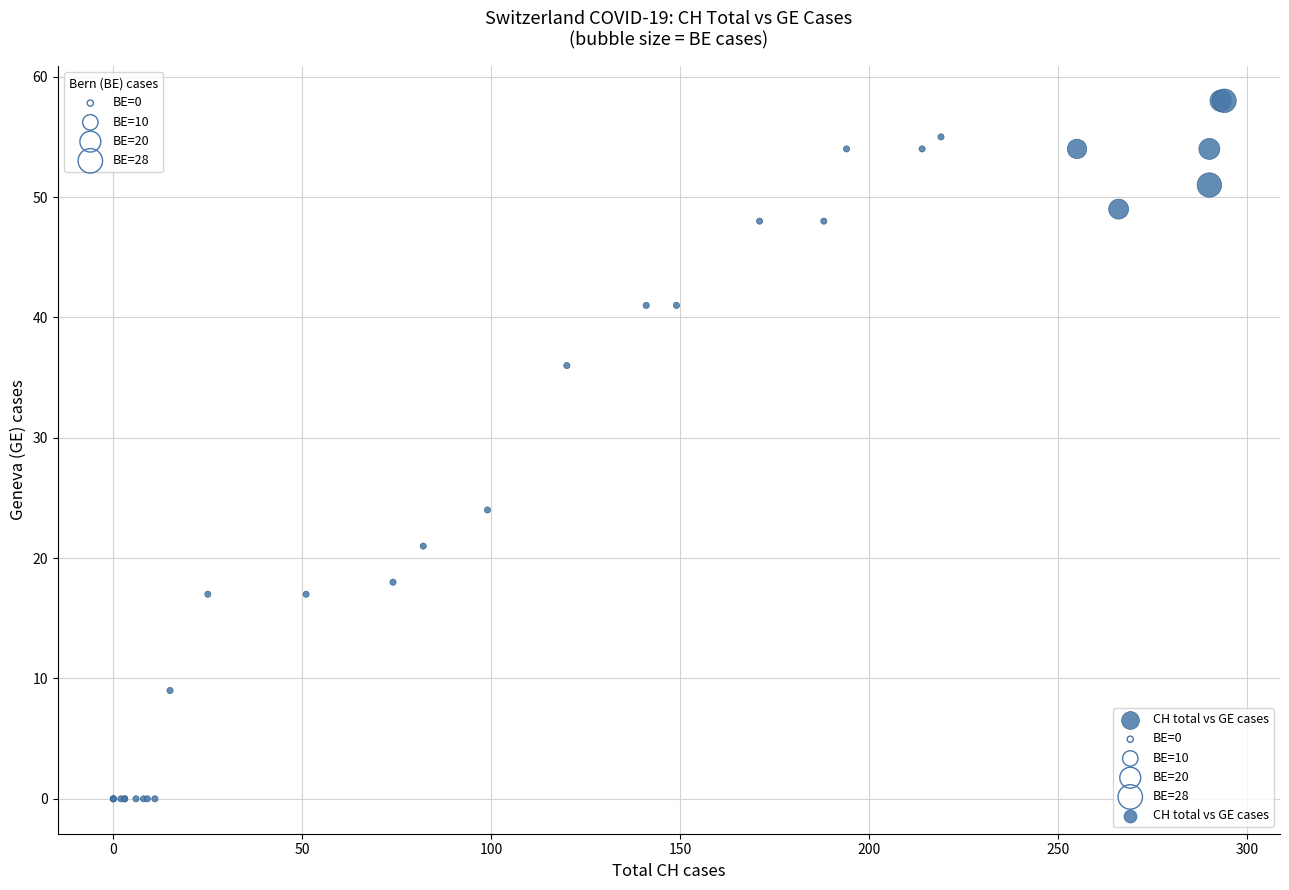

What Y value in the scatter plot is closest to 29?

24